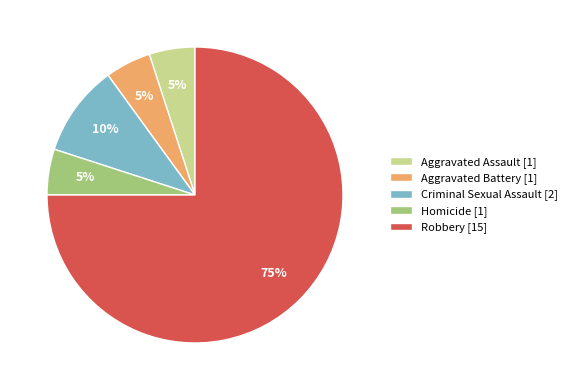

True or false: Aggravated Battery accounts for 16% of the total.

False